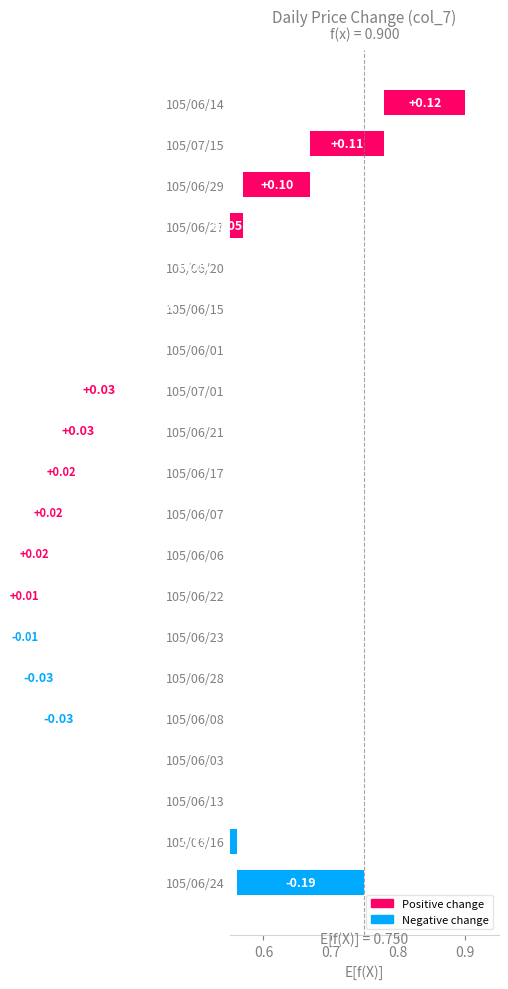

How many distinct data groups are displayed?

1